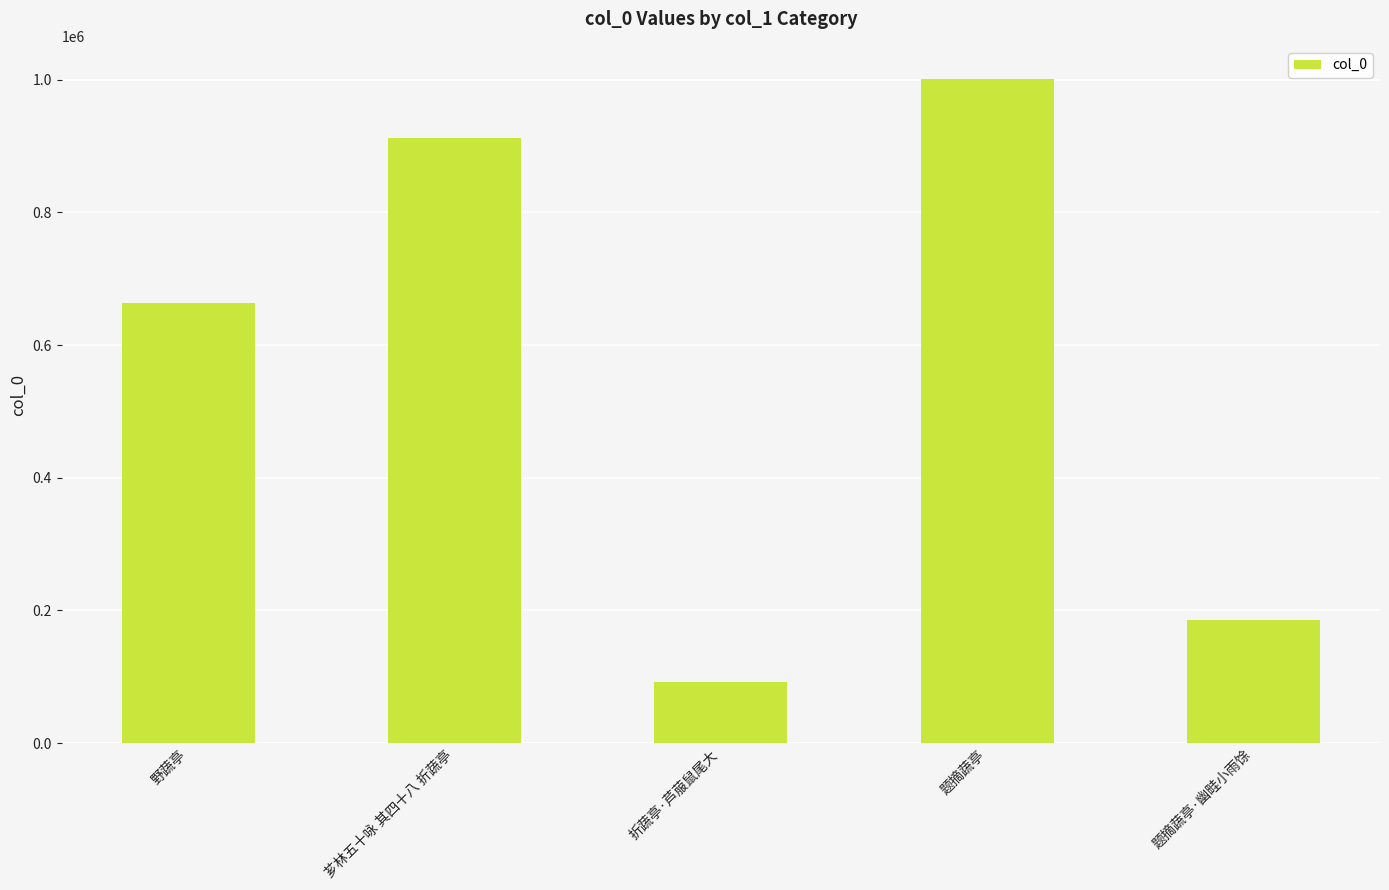

What is the label of the 3rd bar from the right?

折蔬亭·芦菔鼠尾大